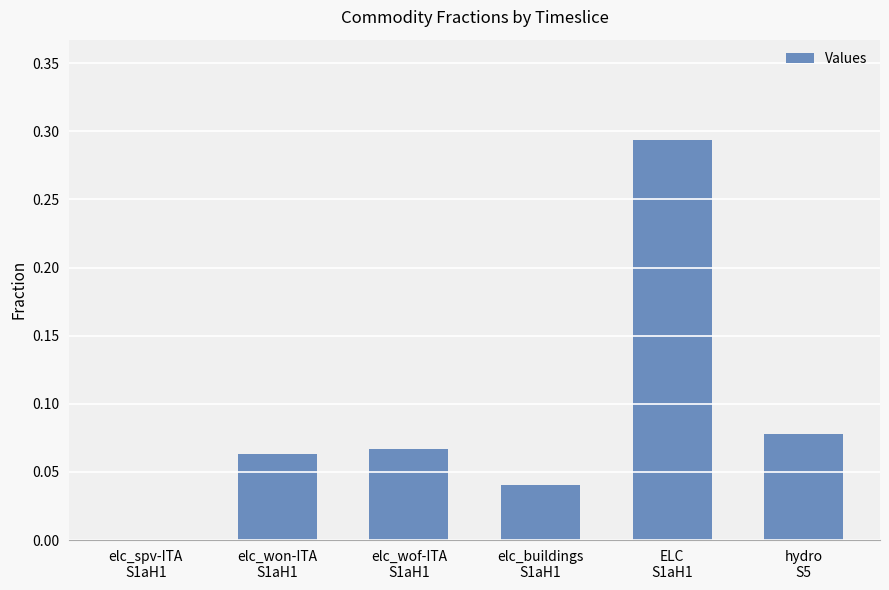

What is the sum of all values?

0.5